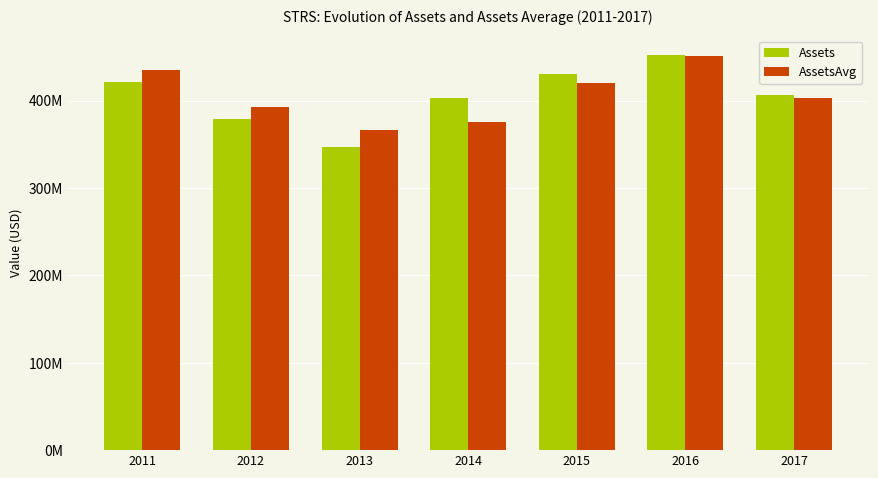

What are all the series names shown in the legend?

Assets, AssetsAvg